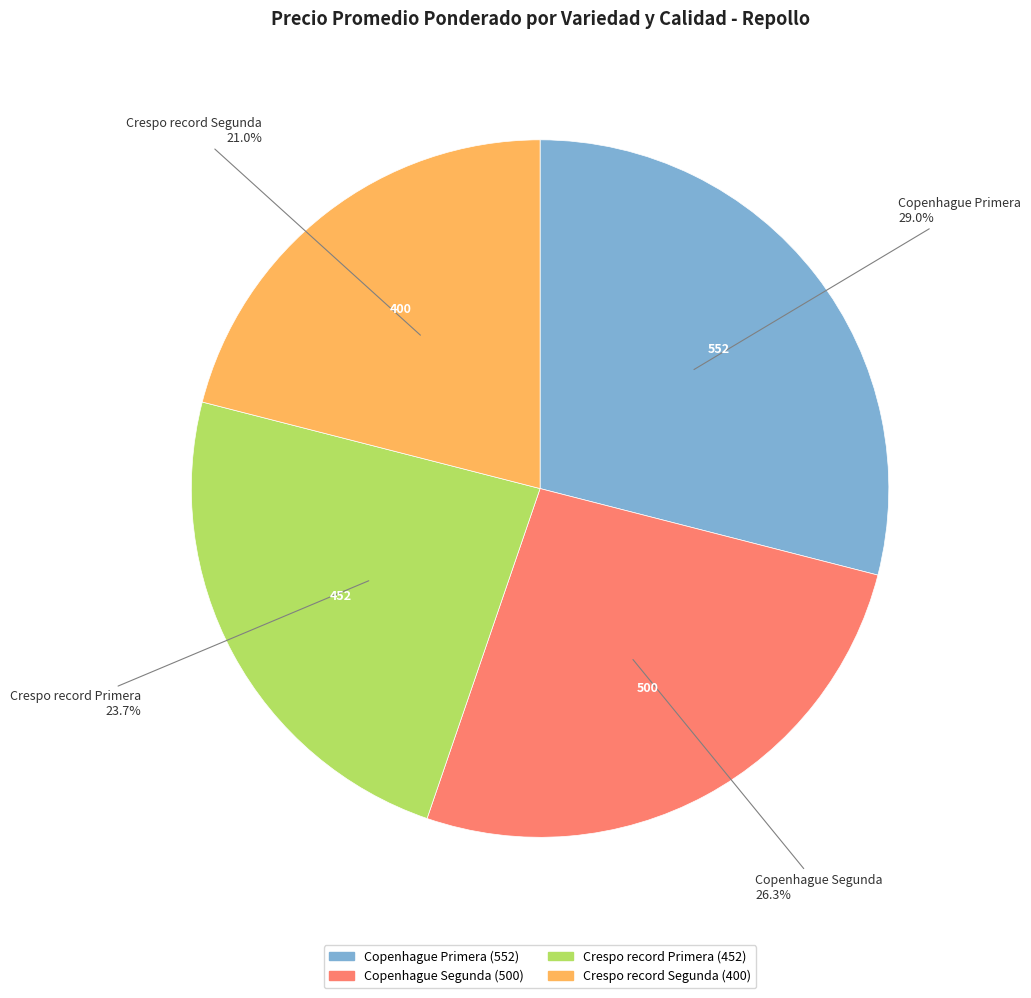

What is the largest slice in the pie chart?

Copenhague Primera